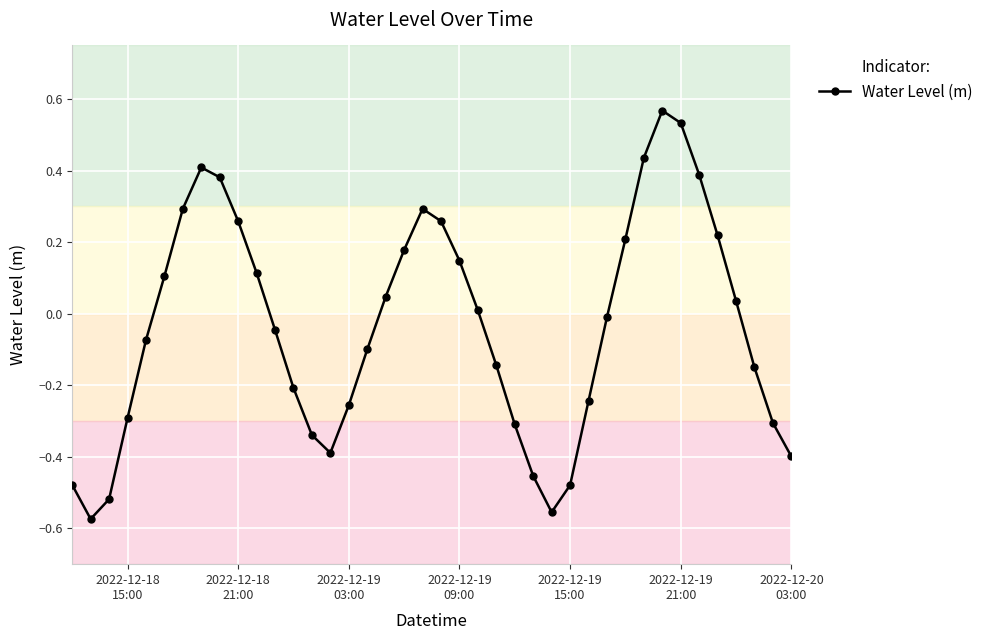

True or false: the data has more than 0 interior local peaks.

True